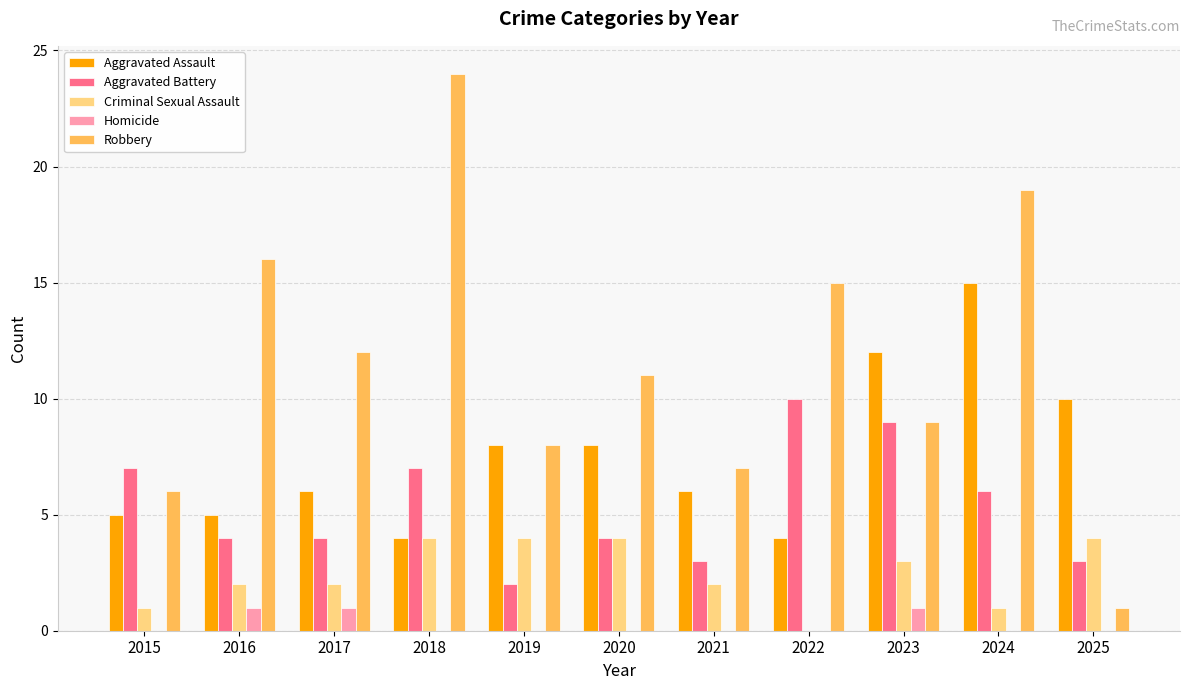

What are all the series names shown in the legend?

Aggravated Assault, Aggravated Battery, Criminal Sexual Assault, Homicide, Robbery